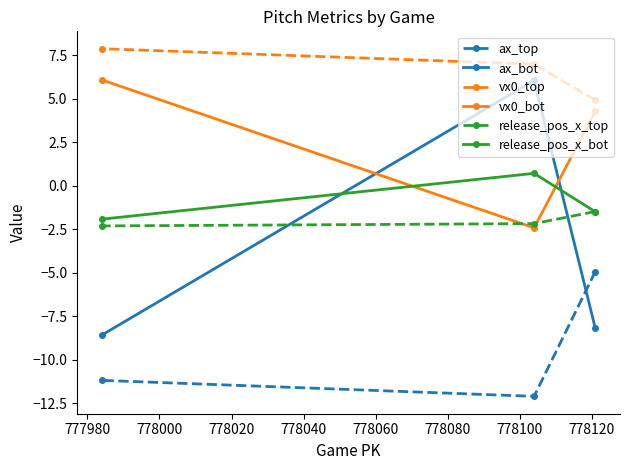

How many lines are shown in the chart?

6